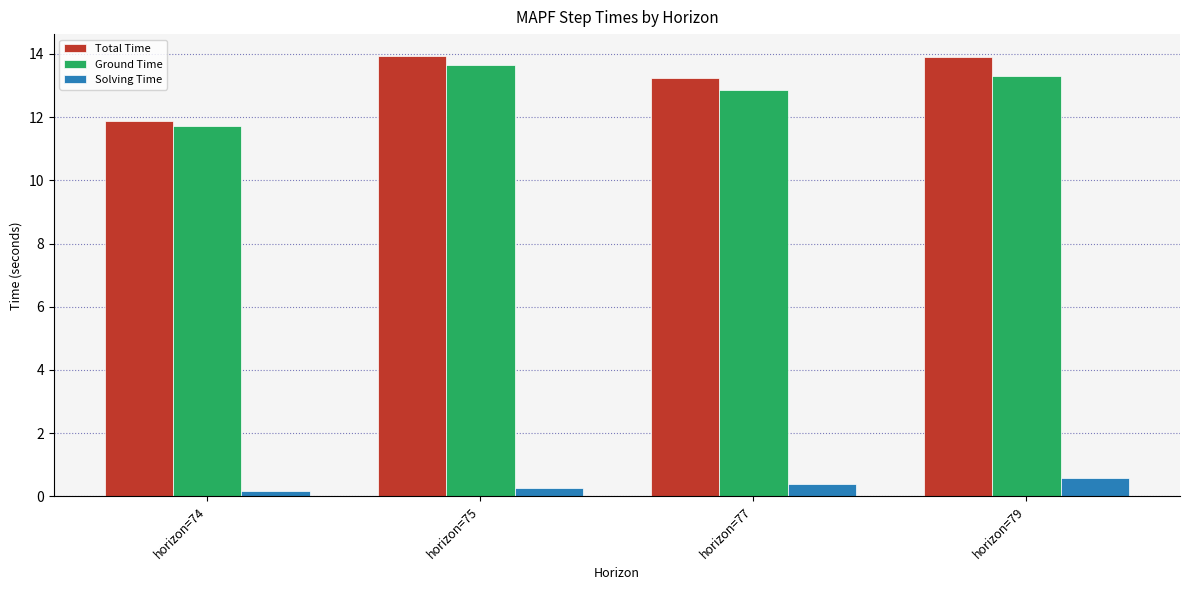

What are all the series names shown in the legend?

Total Time, Ground Time, Solving Time